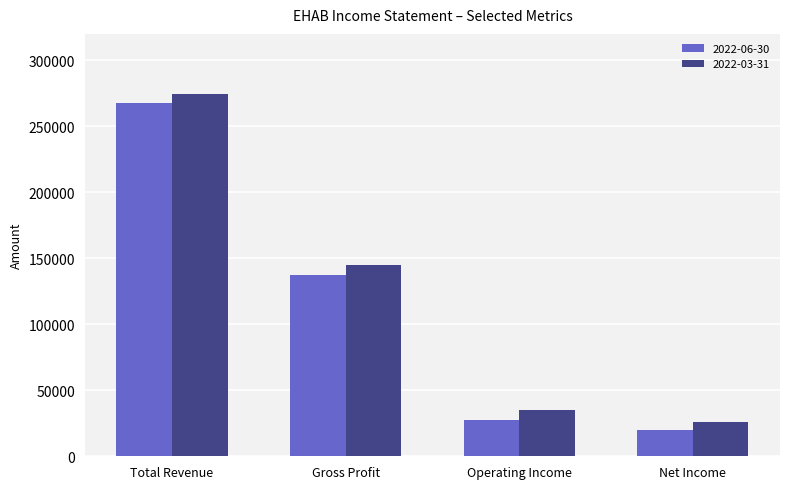

How many bars are there in each group?

2